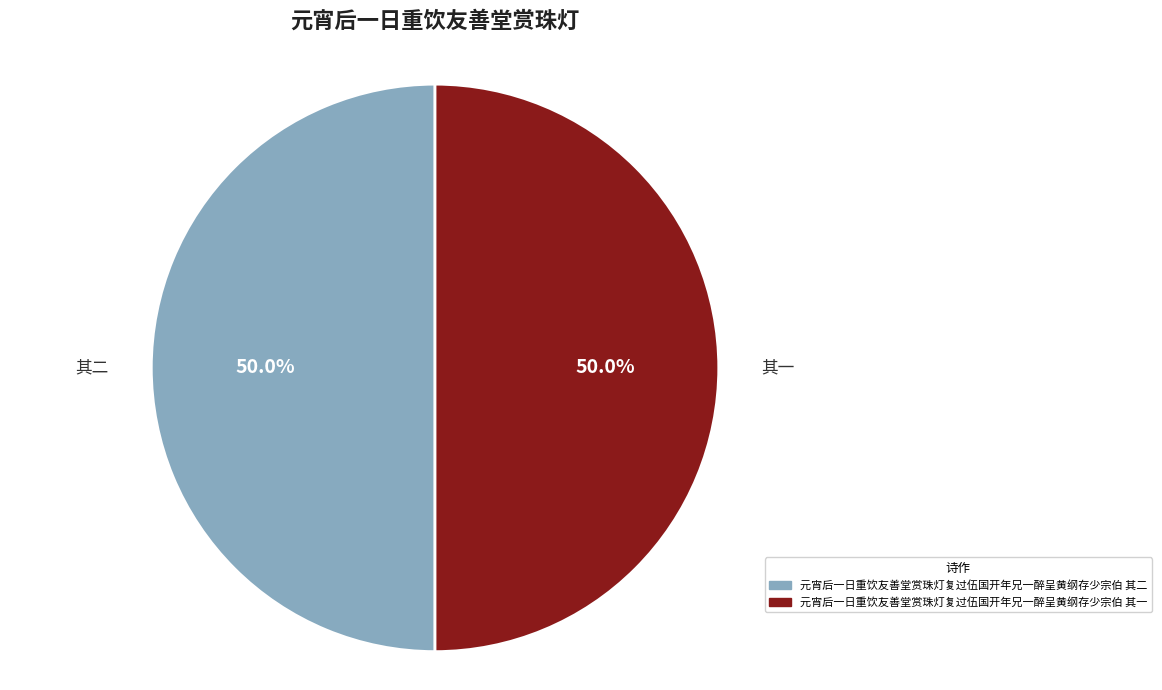

What percentage is NOT represented by 元宵后一日重饮友善堂赏珠灯复过伍国开年兄一醉呈黄纲存少宗伯 其一?

50.0%